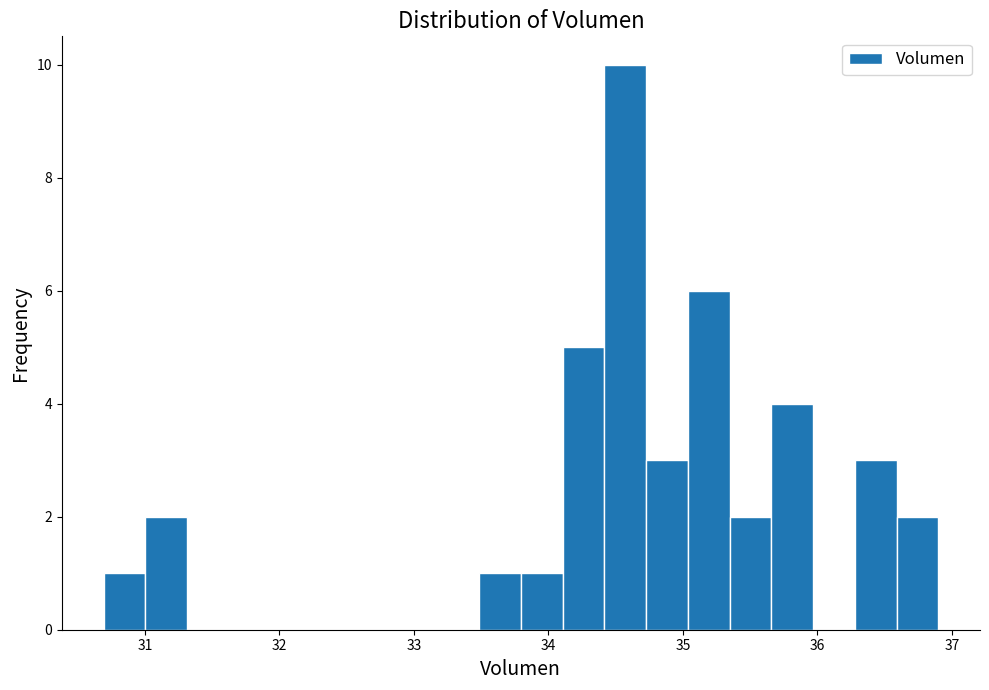

Around what value on the x-axis is the tallest bar? Give the approximate position of its centre, as read against the axis.

34.6